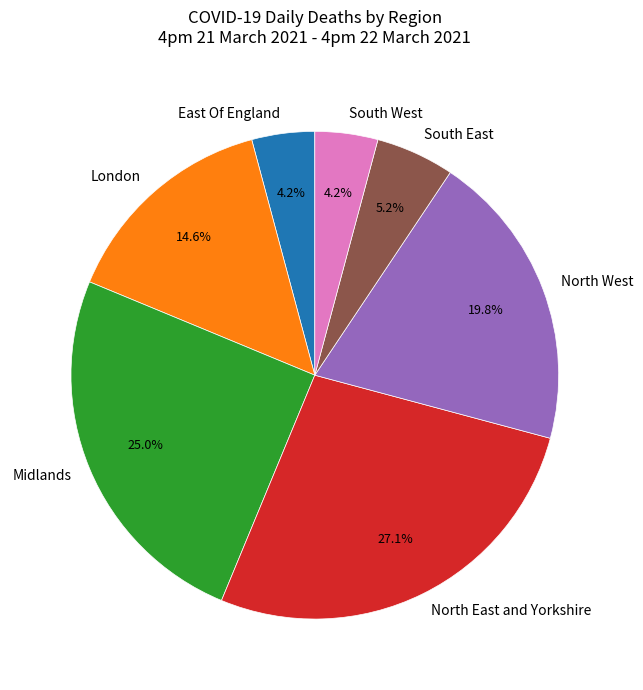

Count the number of slices in the pie.

7